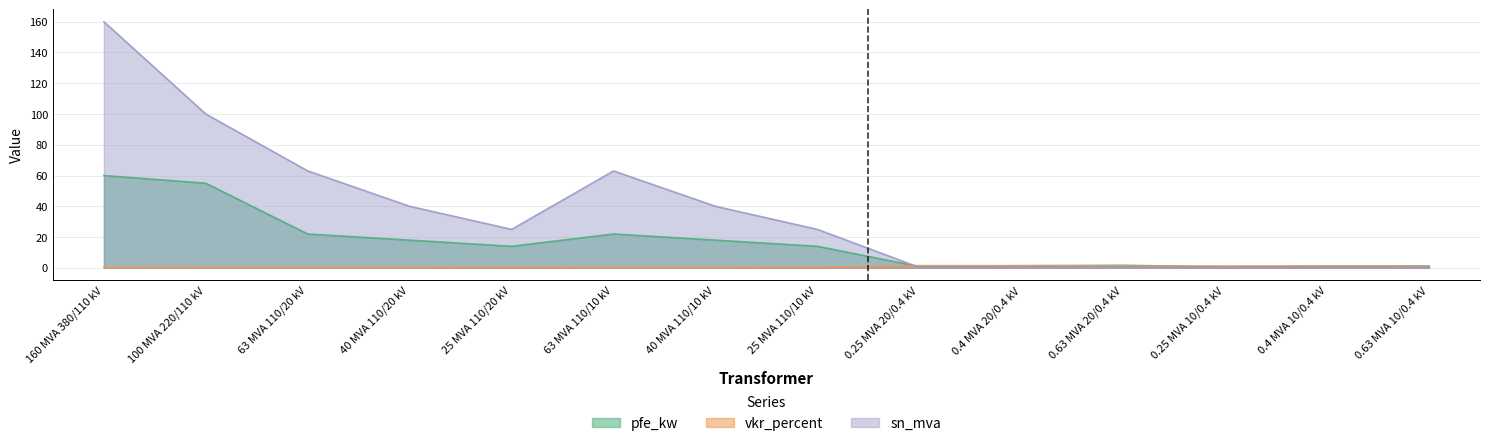

What is the value of the vkr_percent point at the 14th from the left?

1.1